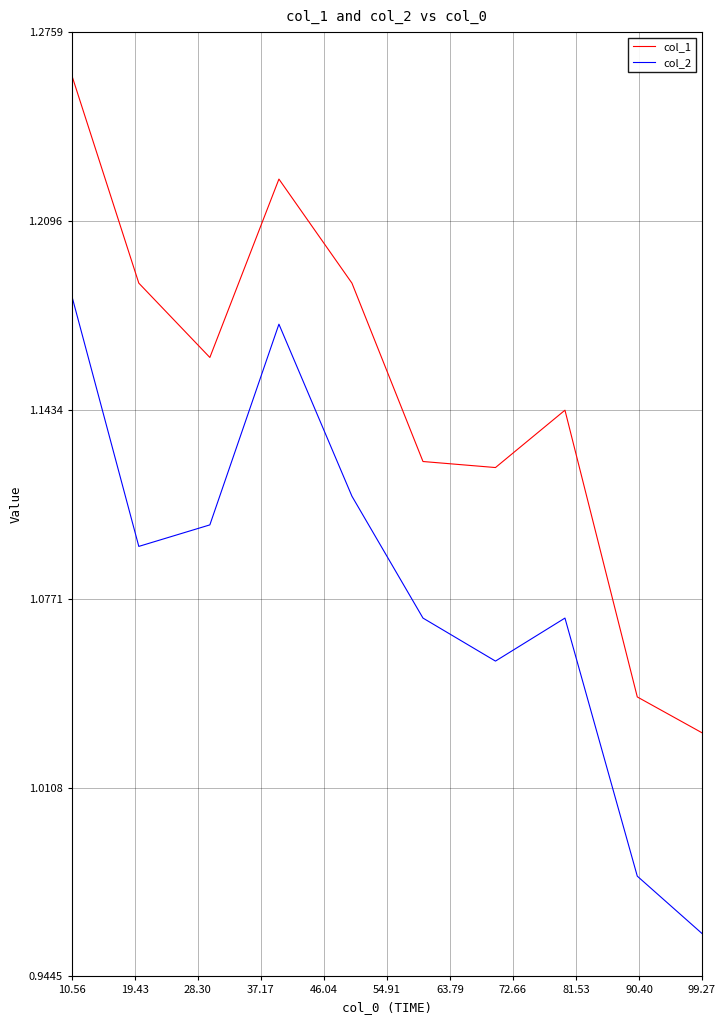

True or false: col_1 has more than 2 points higher than both neighbors.

False